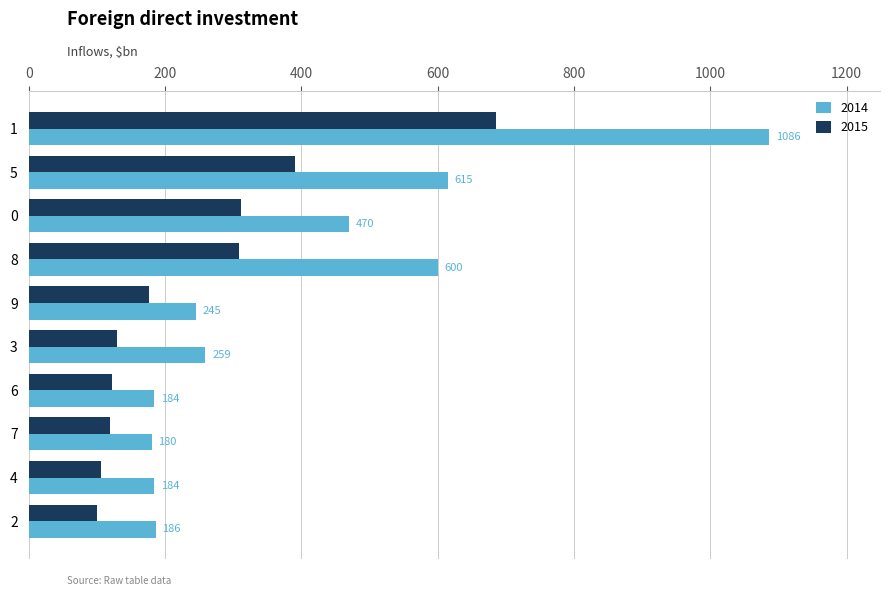

List the series in order of their peak value, lowest first.

2015, 2014